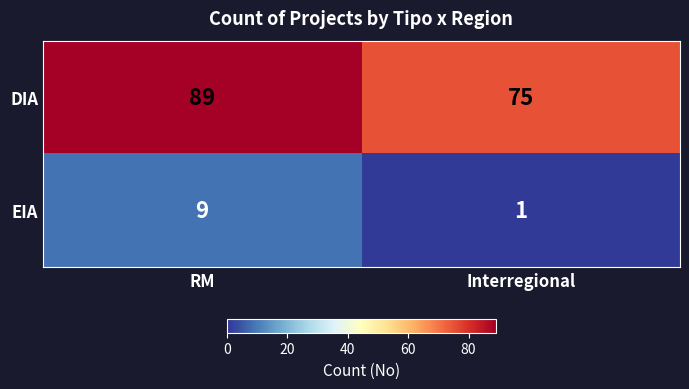

The EIA series shows 4 at RM. True or false?

False